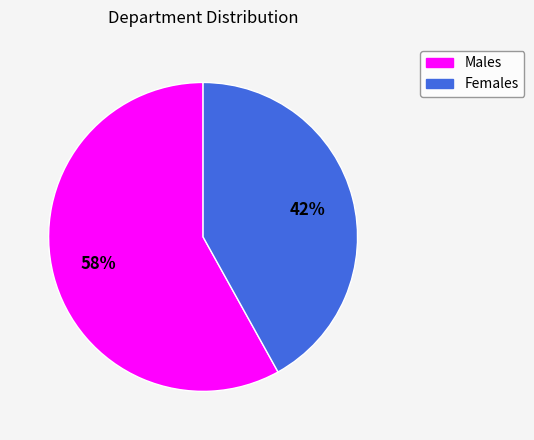

Count the number of slices in the pie.

2